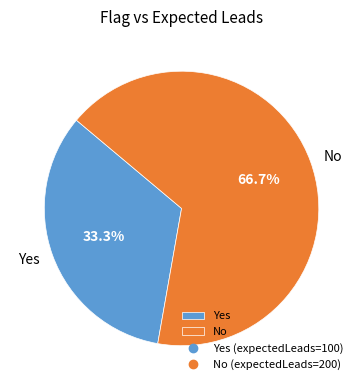

To the nearest percent, what percentage of the pie is No?

67%